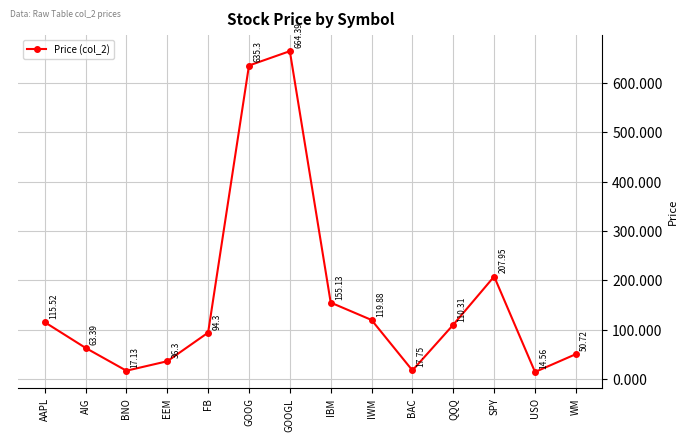

The chart shows a value of 904.4 at GOOG. True or false?

False